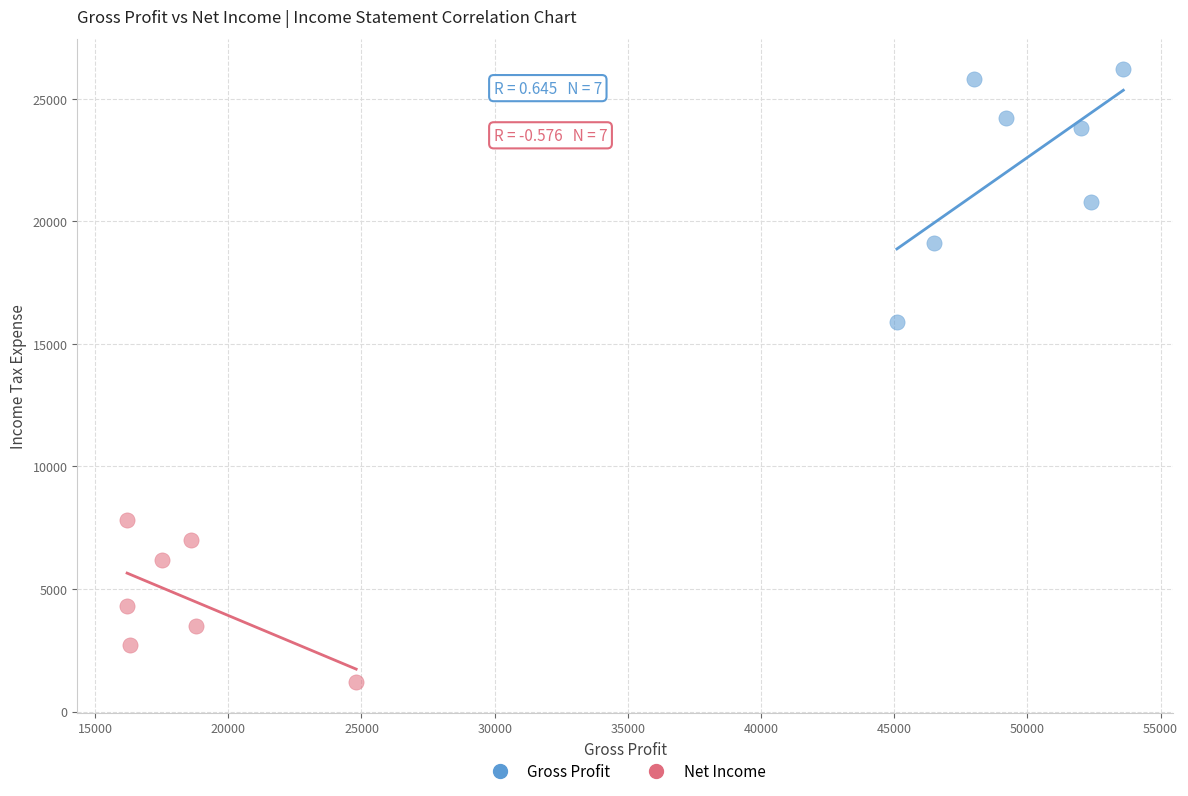

Which series has the widest spread of Y values?

Gross Profit